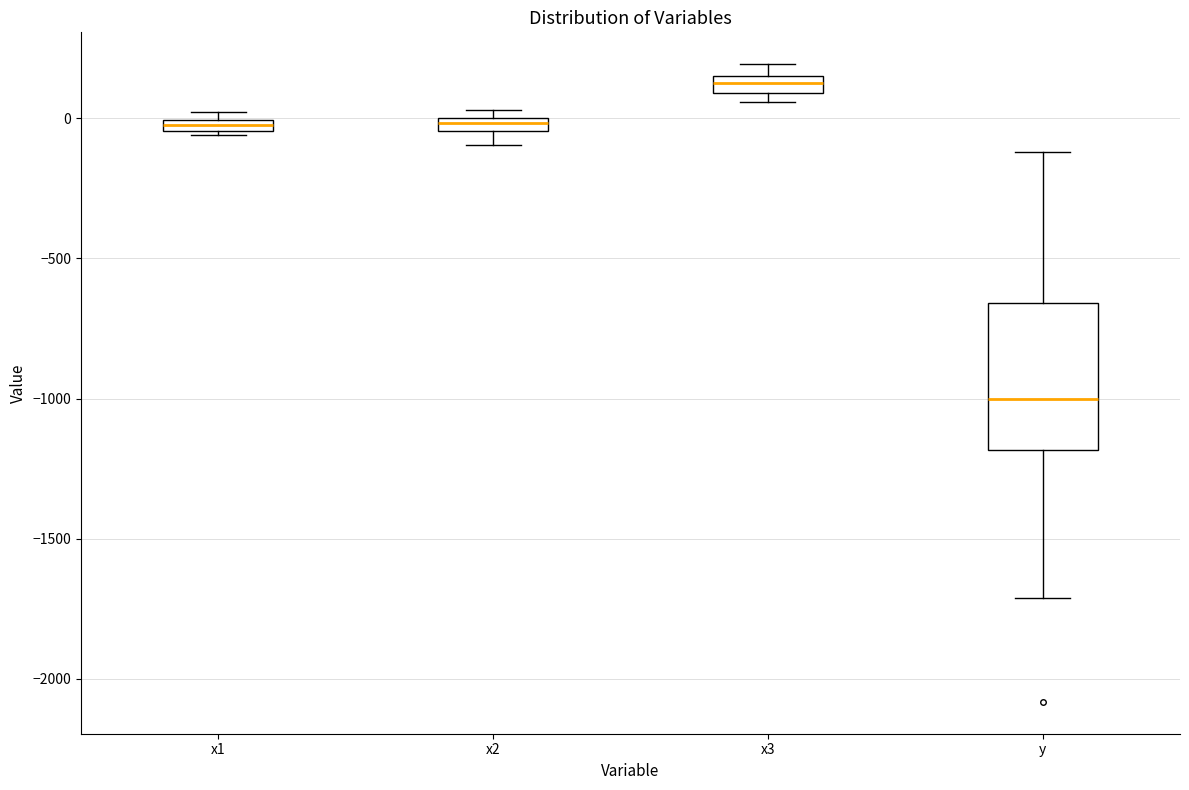

Where is the upper edge of the box for x1 on the y-axis? The values are not printed on the chart, so give them approximately, as read against the axis.

0